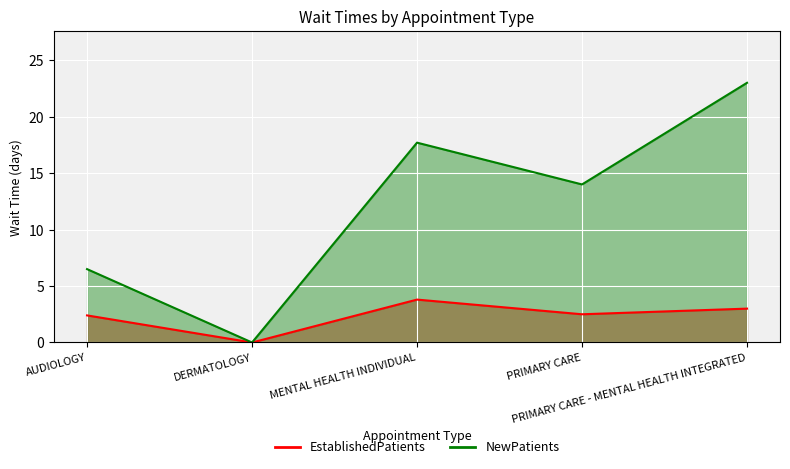

List the labels in order of EstablishedPatients value, largest first.

MENTAL HEALTH INDIVIDUAL, PRIMARY CARE - MENTAL HEALTH INTEGRATED, PRIMARY CARE, AUDIOLOGY, DERMATOLOGY